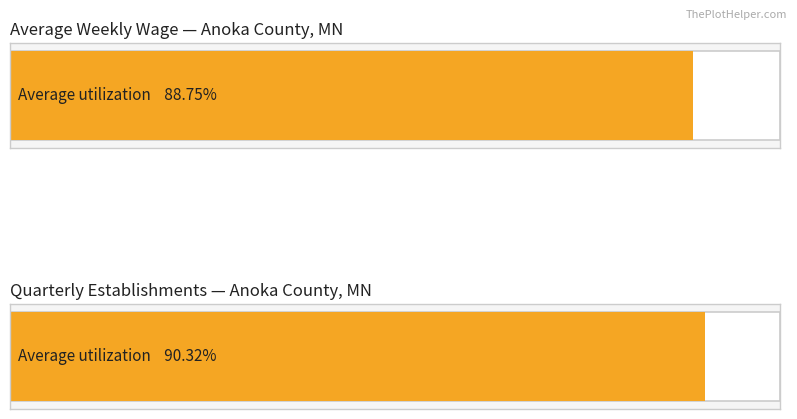

The value of avg_wkly_wage at 2018-2 is 429. True or false?

False